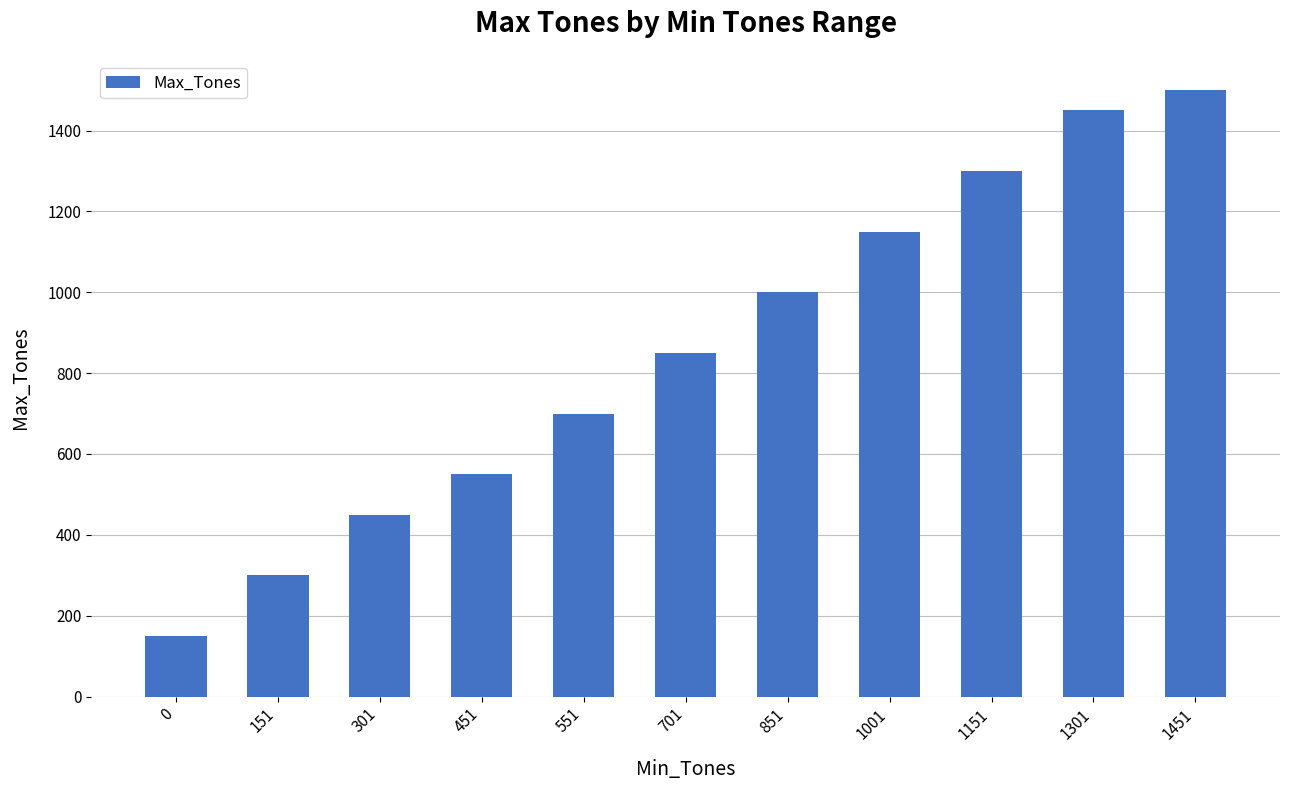

What is the value of the 3rd bar from the left?

450